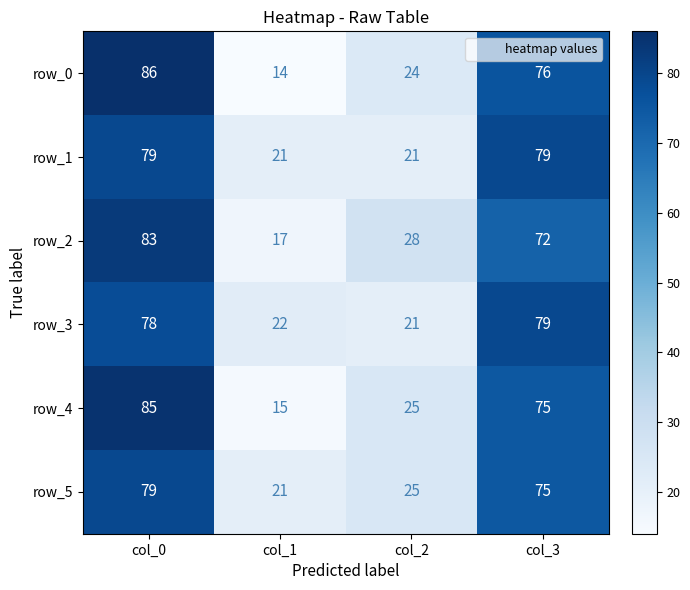

At which label does row_5 first exceed 75?

col_0